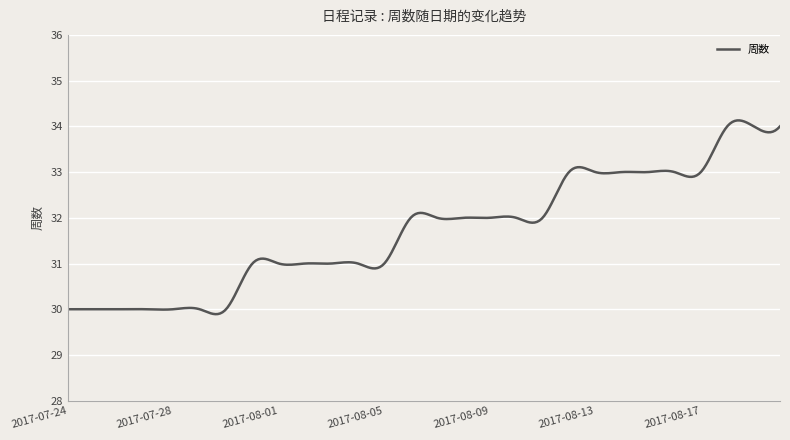

What is the minimum value shown in the chart?

29.9